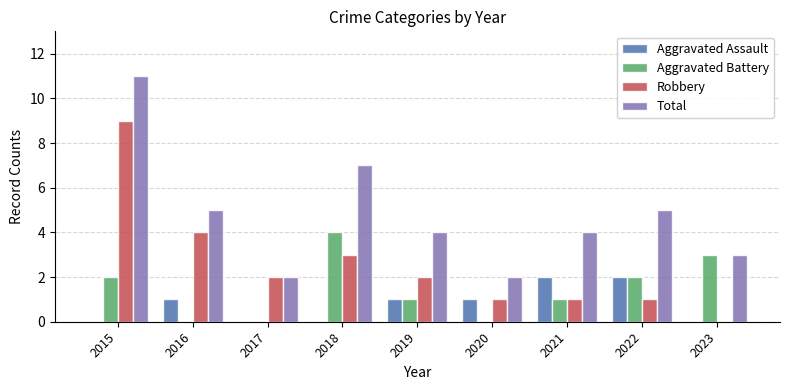

Which label corresponds to the largest value in the chart?

2015